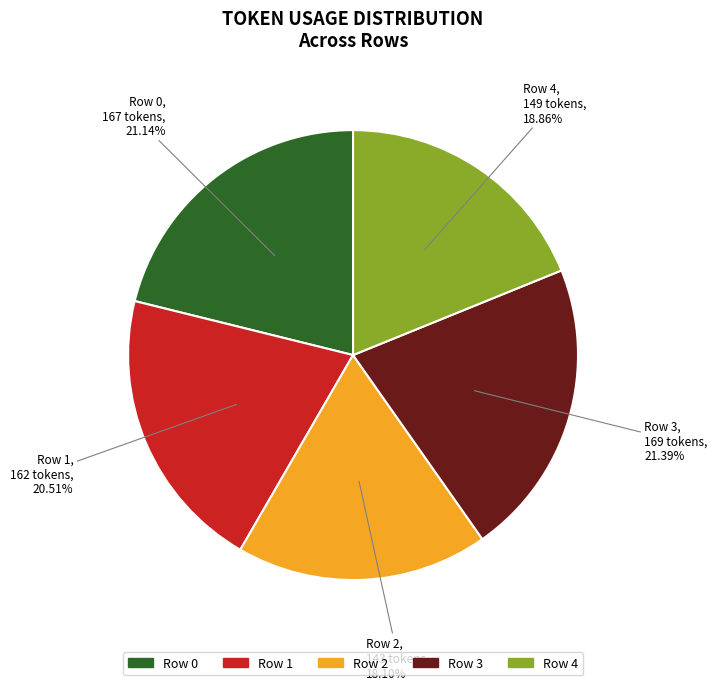

How many segments does this pie chart have?

5